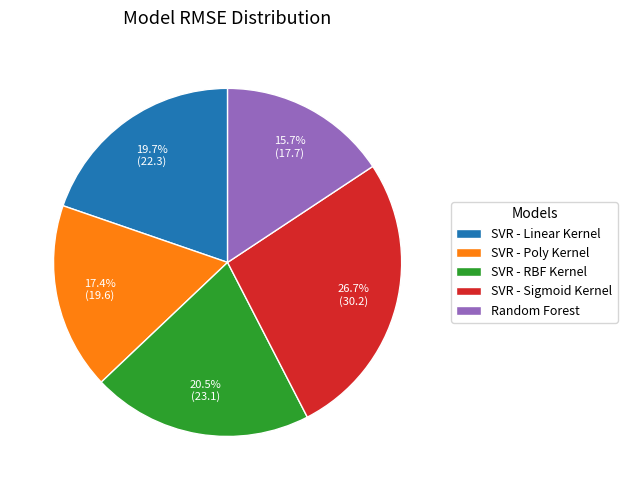

What is the ratio of the value at SVR - RBF Kernel to the value at SVR - Linear Kernel?

1.0